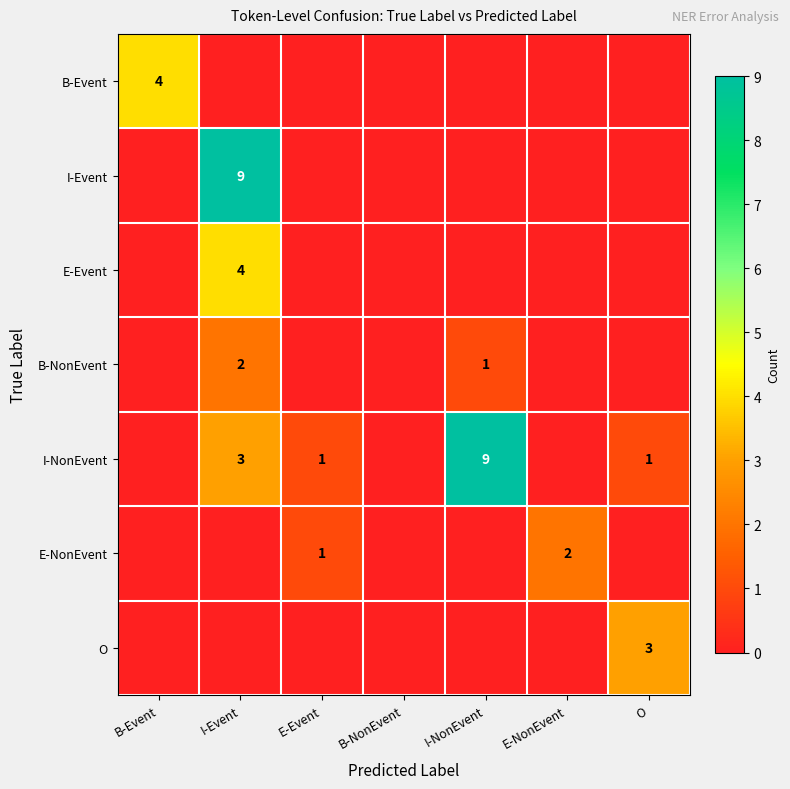

The value of B-NonEvent at I-NonEvent is 1. True or false?

True